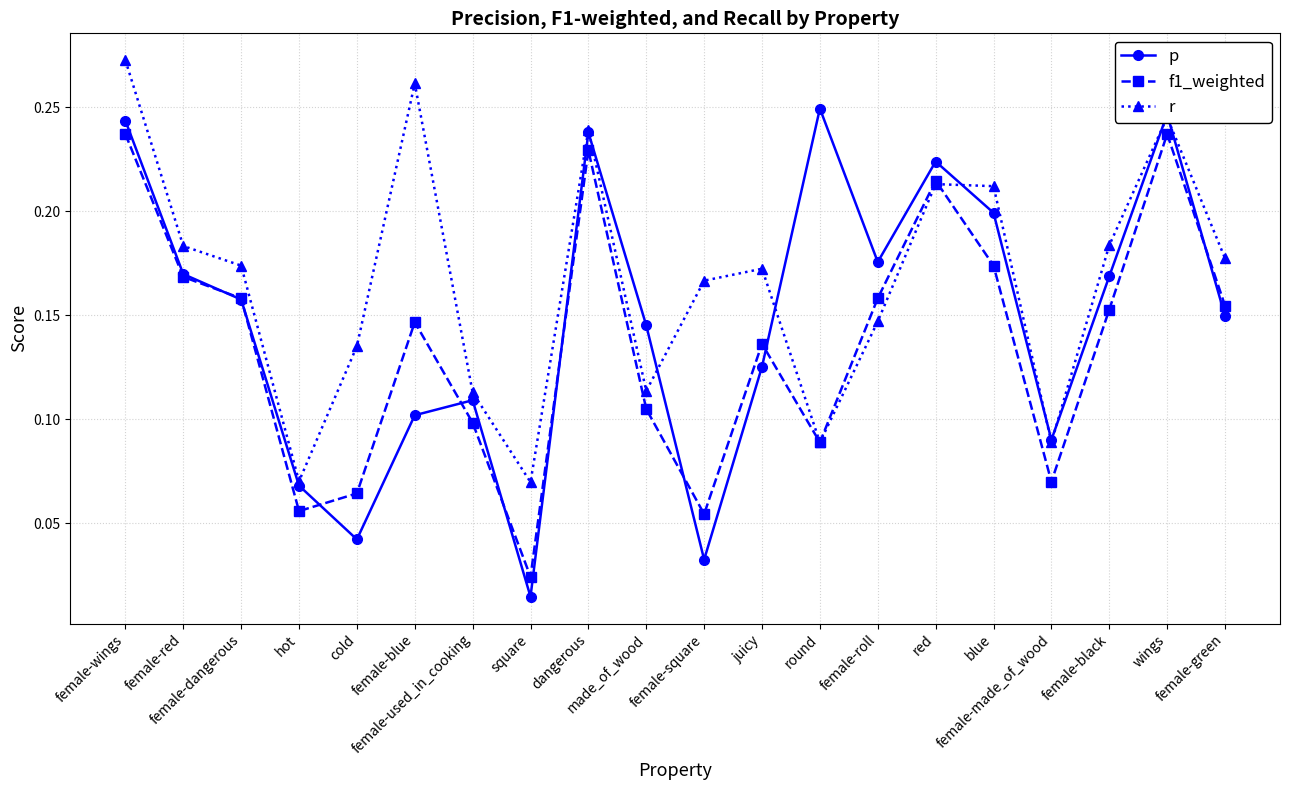

After their last crossing, which series has the higher values: r or p?

r